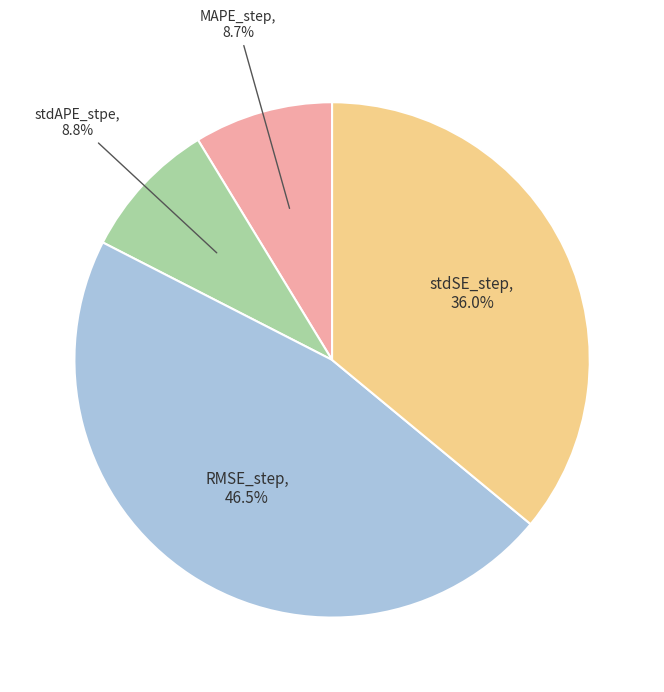

The RMSE_step slice represents 56% of the pie. True or false?

False